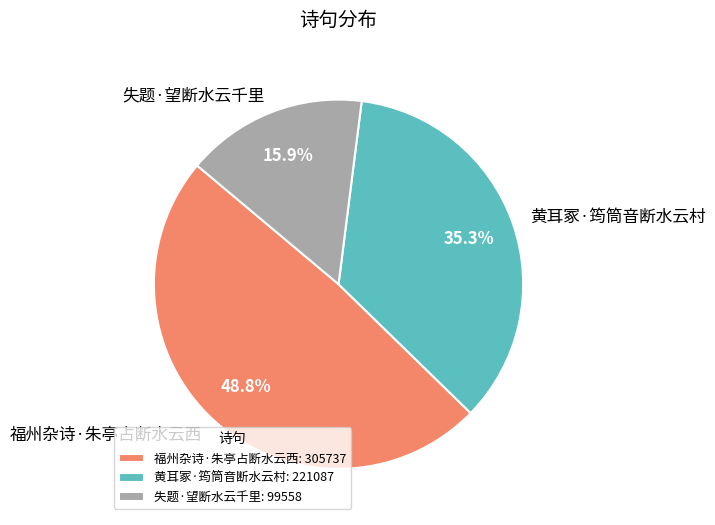

Which category has the smallest portion of the pie?

失题·望断水云千里